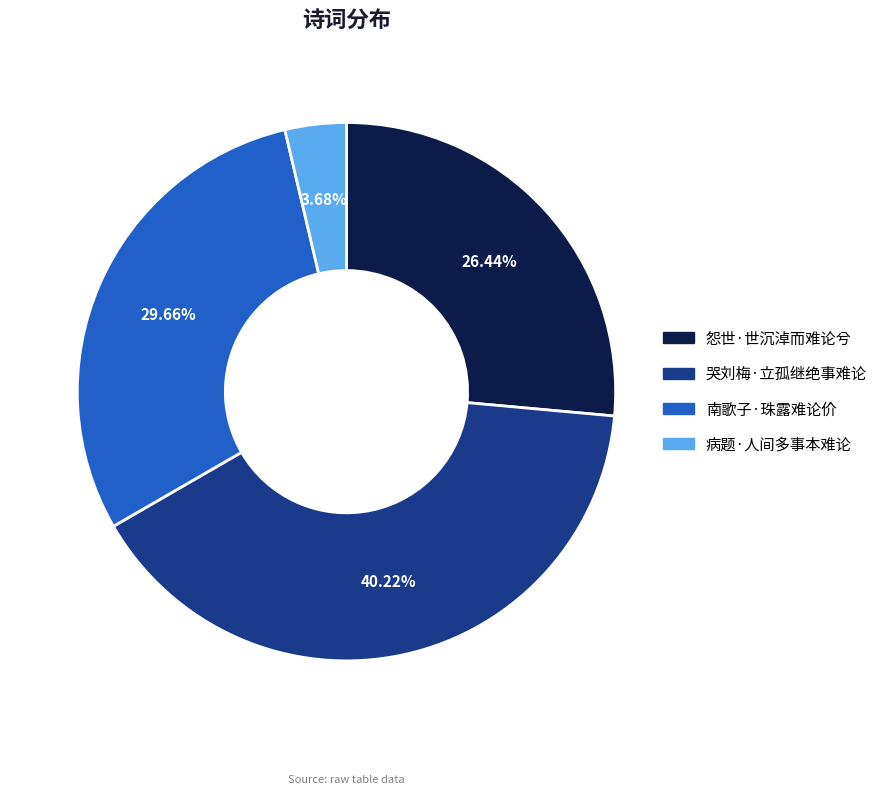

Rank the categories by value from highest to lowest.

哭刘梅·立孤继绝事难论, 南歌子·珠露难论价, 怨世·世沉淖而难论兮, 病题·人间多事本难论